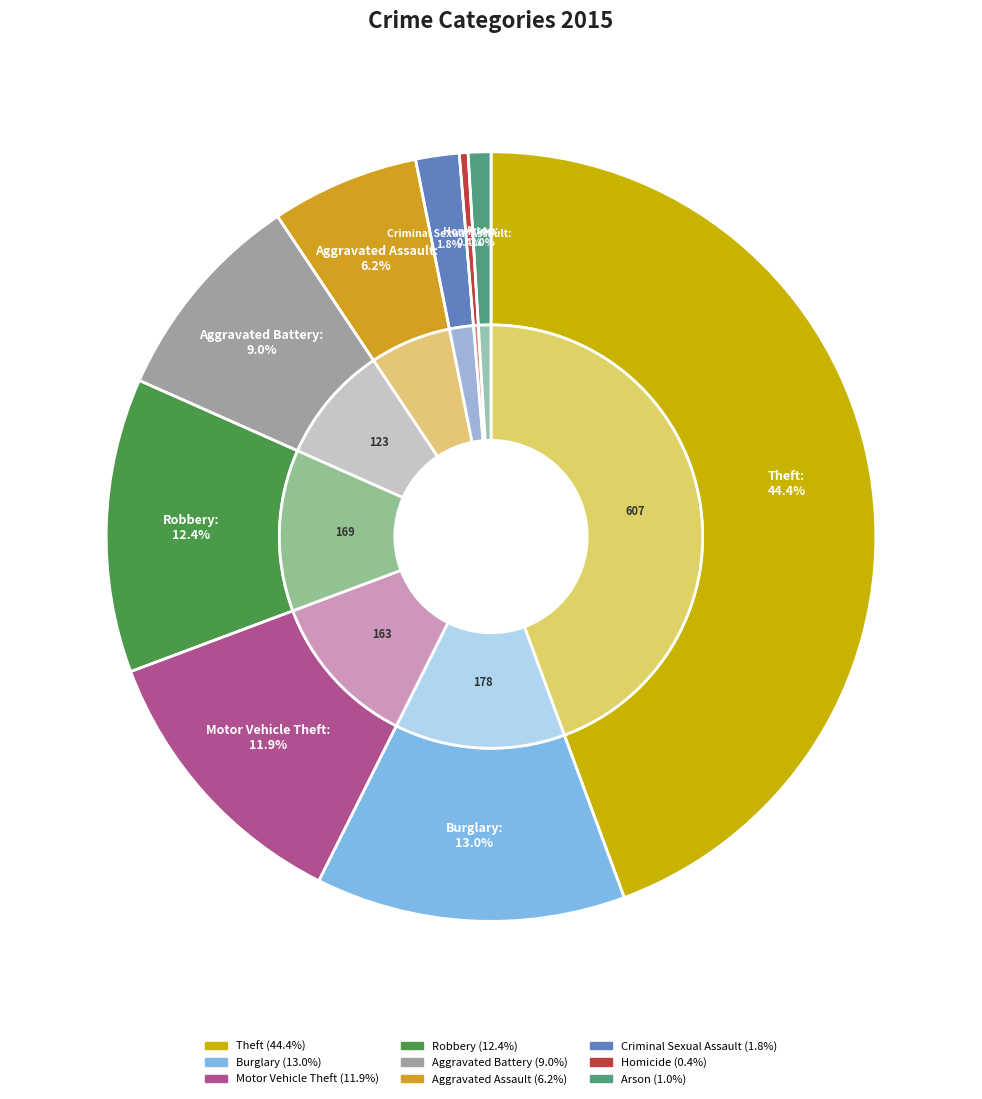

Does any single category account for the majority?

No